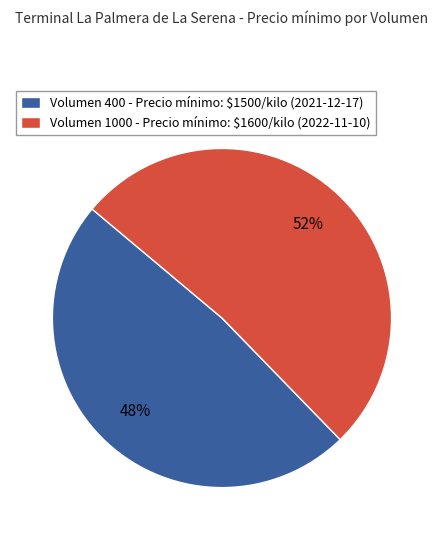

To the nearest percent, what is the average slice percentage?

50%